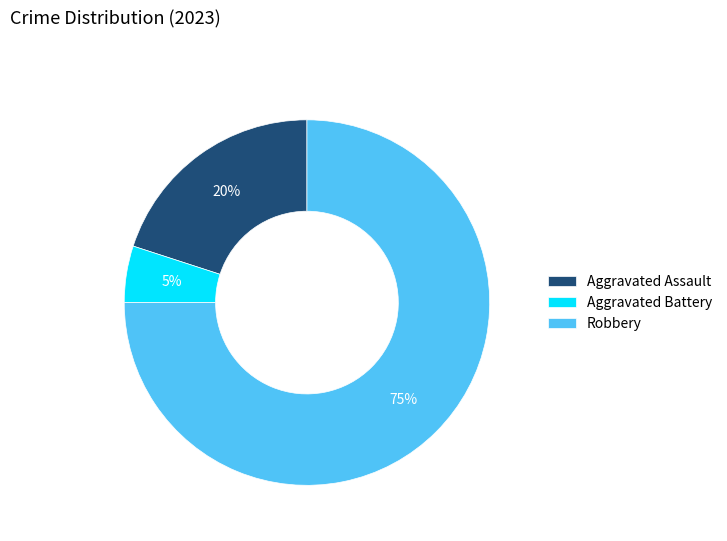

How many slices are in this pie chart?

3